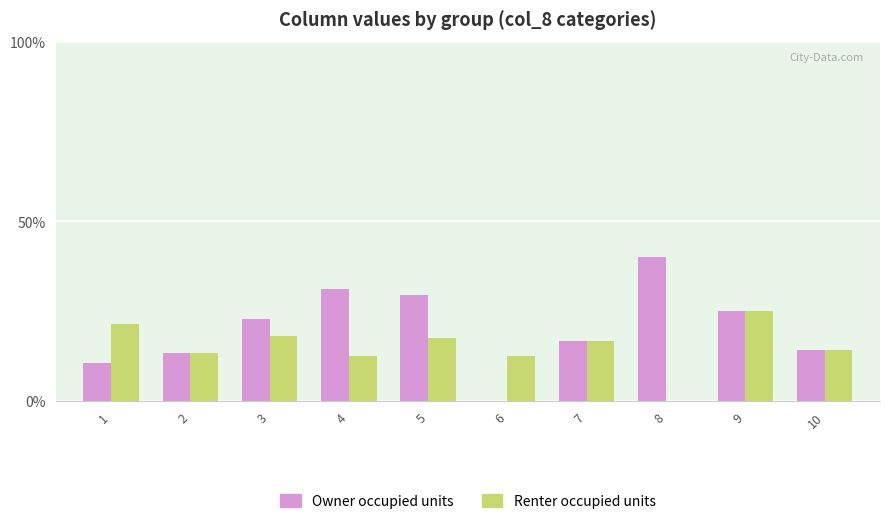

Is the value of Owner occupied units at 7 greater than the value of Renter occupied units at 4?

Yes